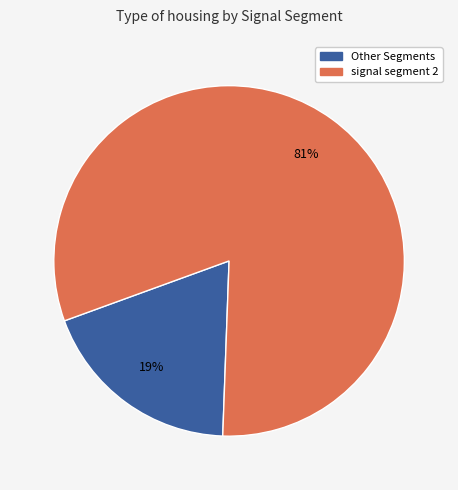

Is it true that Other Segments is 6% of the pie?

False